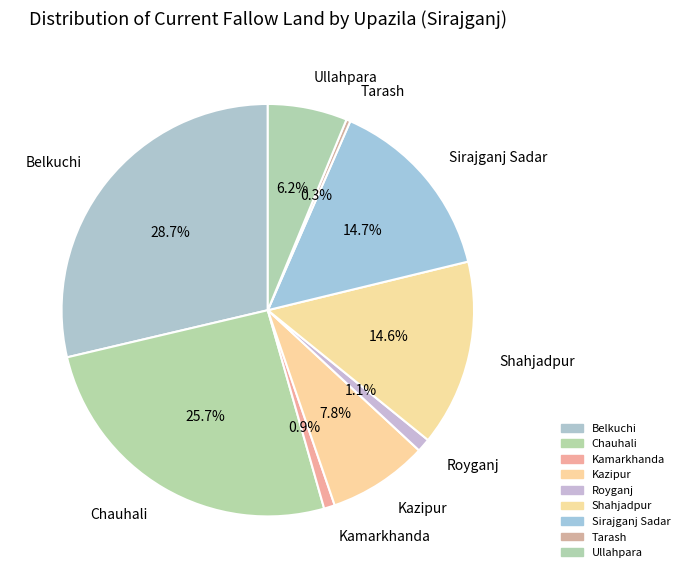

How many slices are in this pie chart?

9